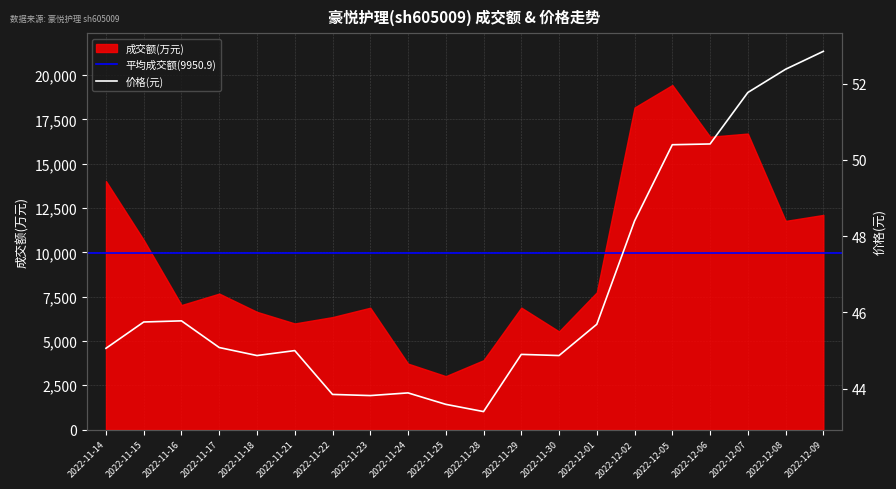

Reading left to right, what are all the values shown in this chart?

2022-11-14=45.1	2022-11-15=45.8	2022-11-16=45.8	2022-11-17=45.1	2022-11-18=44.9	2022-11-21=45.0	2022-11-22=43.9	2022-11-23=43.8	2022-11-24=43.9	2022-11-25=43.6	2022-11-28=43.4	2022-11-29=44.9	2022-11-30=44.9	2022-12-01=45.7	2022-12-02=48.4	2022-12-05=50.4	2022-12-06=50.4	2022-12-07=51.8	2022-12-08=52.4	2022-12-09=52.9